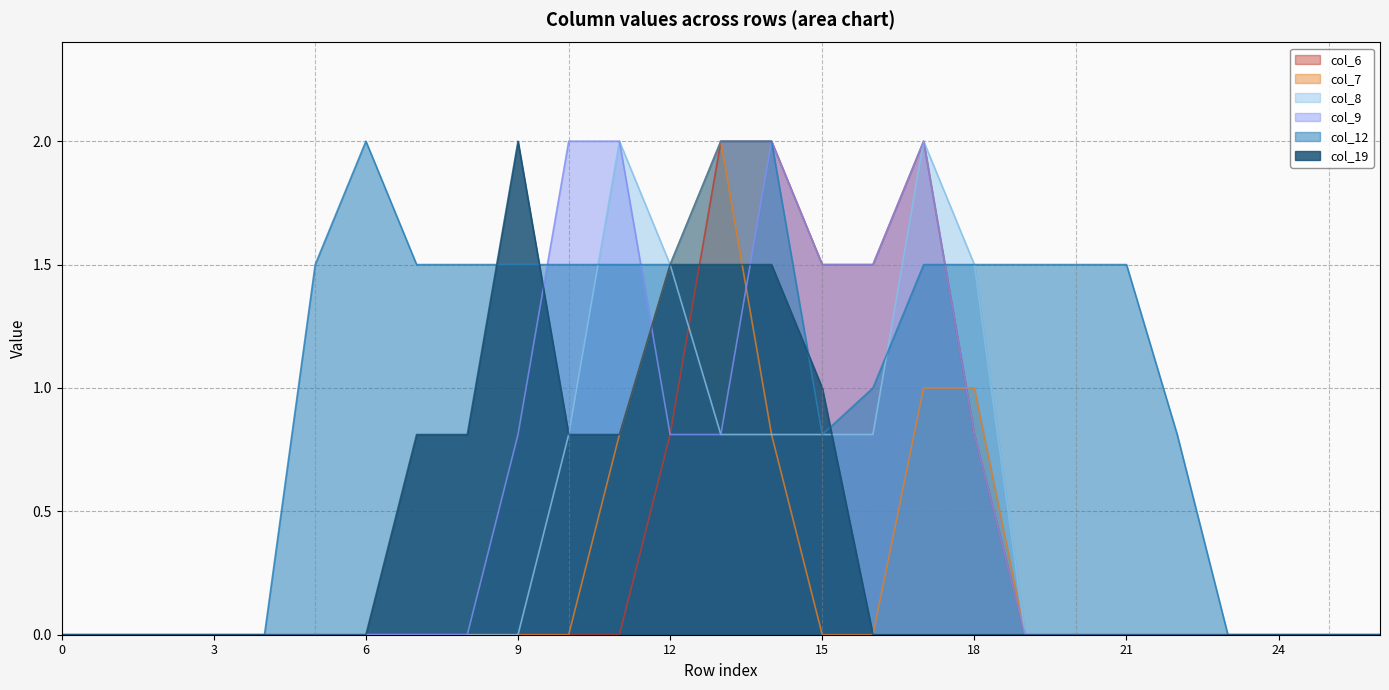

What is the value of the col_19 point at the 11th from the left?

0.8